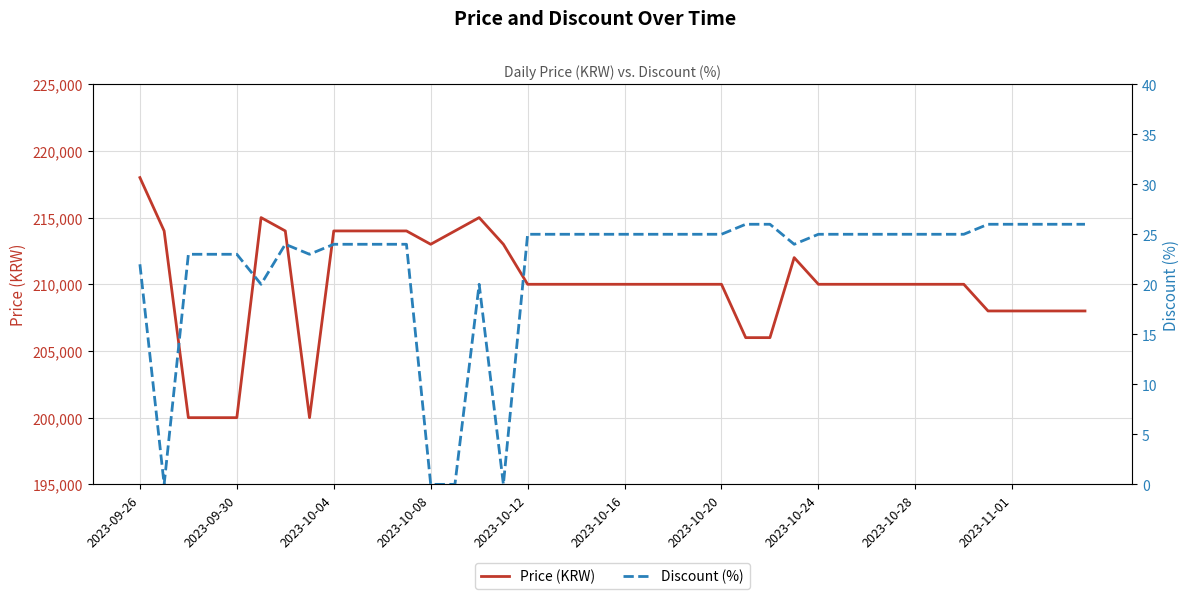

What is the highest value of the Price (KRW) series?

218000